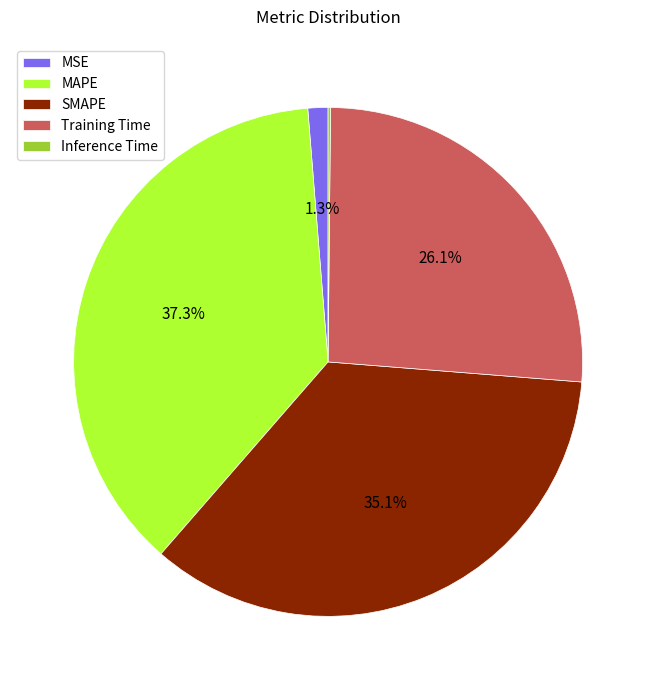

Is there a majority slice in this chart?

No